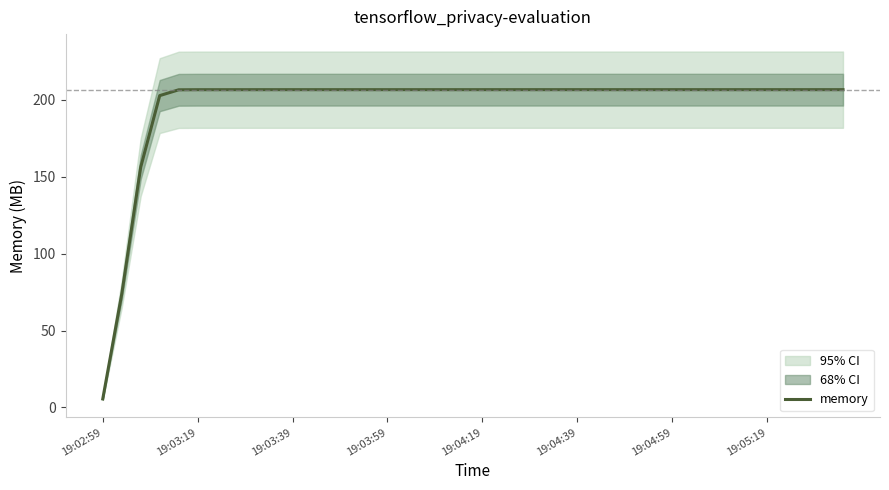

How many data points are above 206?

36